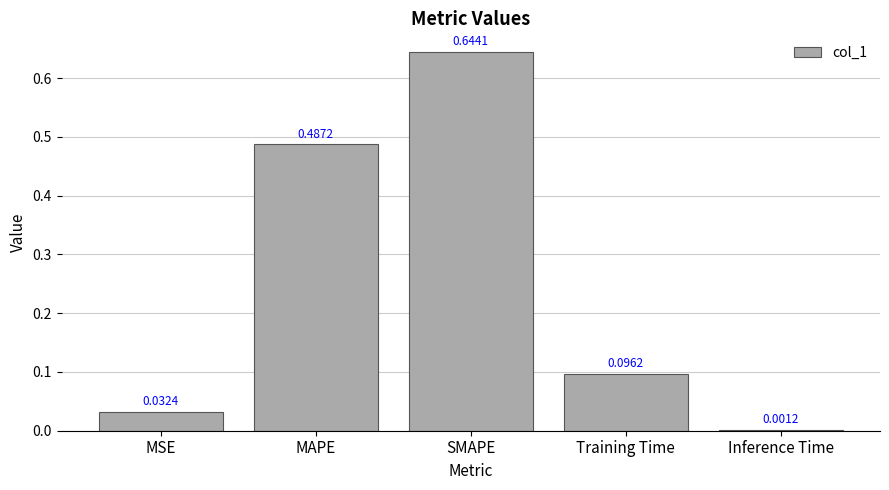

How many distinct data groups are displayed?

1